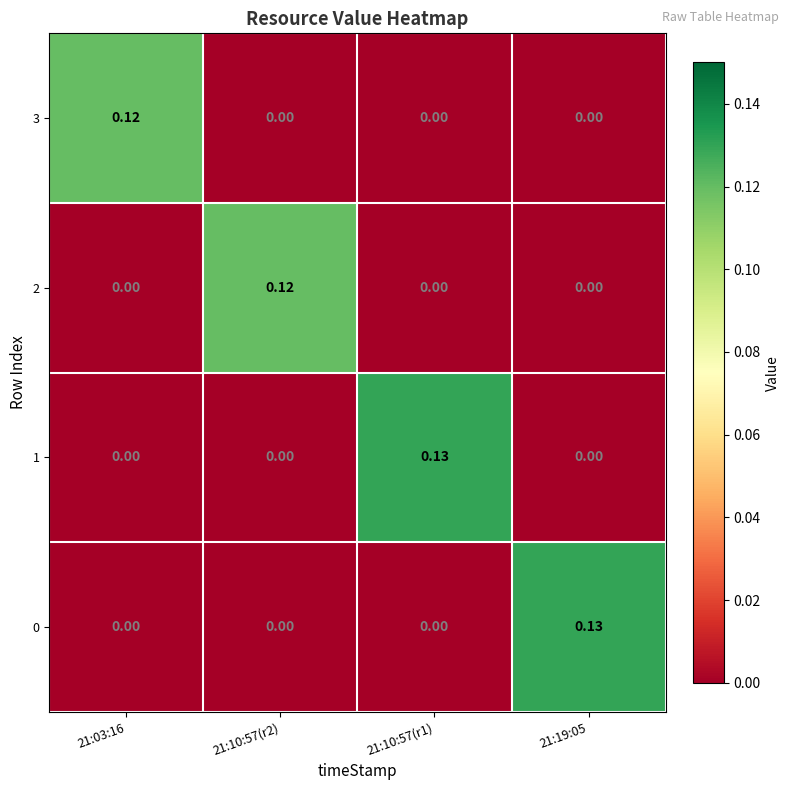

Is the value of 3 at 21:03:16 greater than the value of 0 at 21:10:57(r2)?

Yes